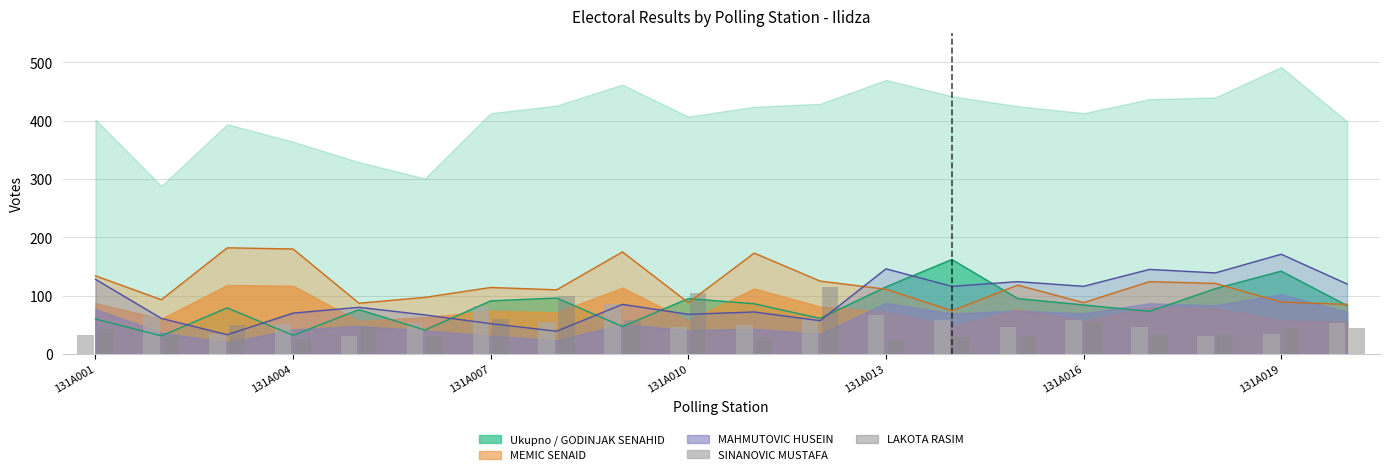

Is it true that SINANOVIC MUSTAFA equals 47 at 131A007?

False